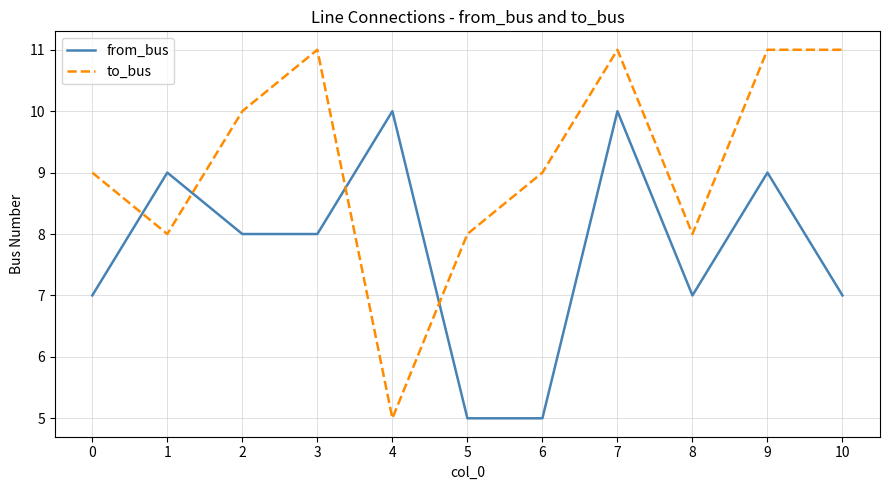

Which series has the largest total across all categories?

to_bus